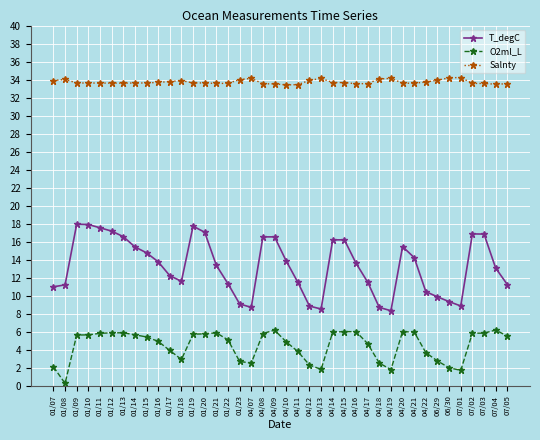

Is the value of Salnty at 04/15 greater than the value of O2ml_L at 07/01?

Yes